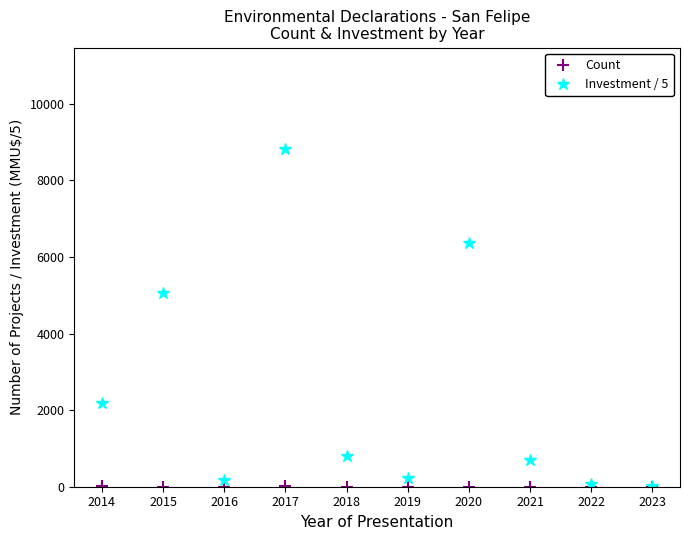

True or false: Investment / 5 has more than 2 interior local peaks.

True